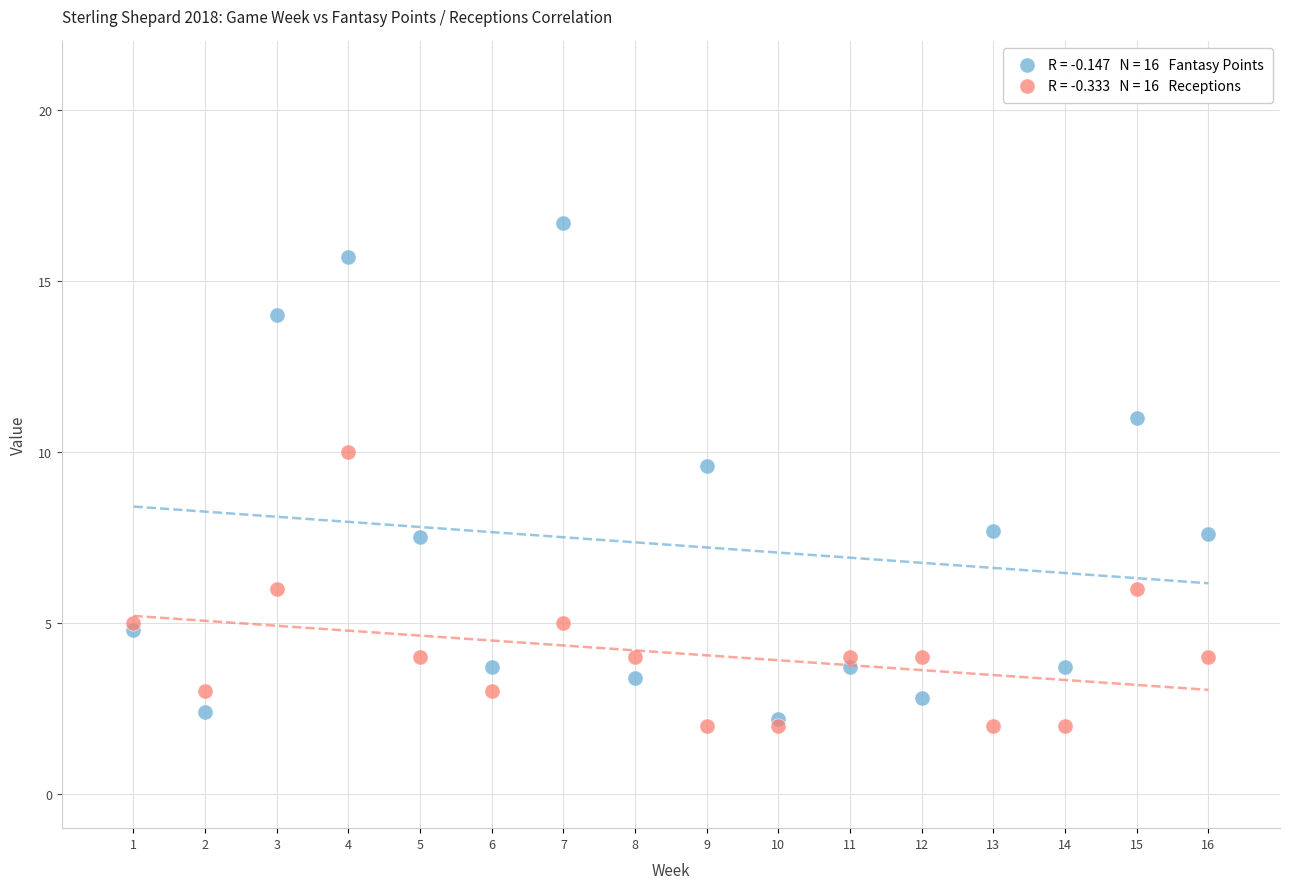

Across all series, what Y value is closest to 9?

9.6